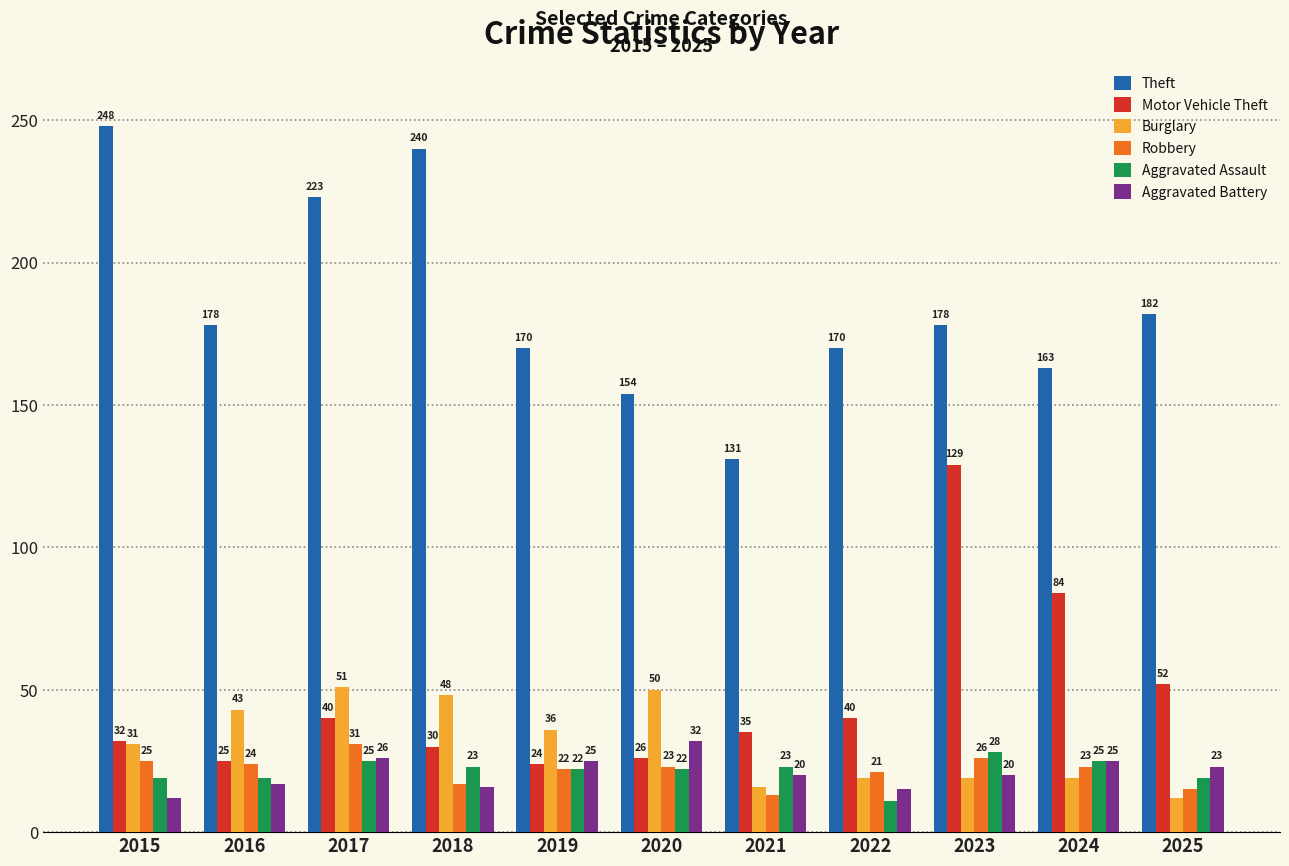

What is the maximum value shown in the chart?

248